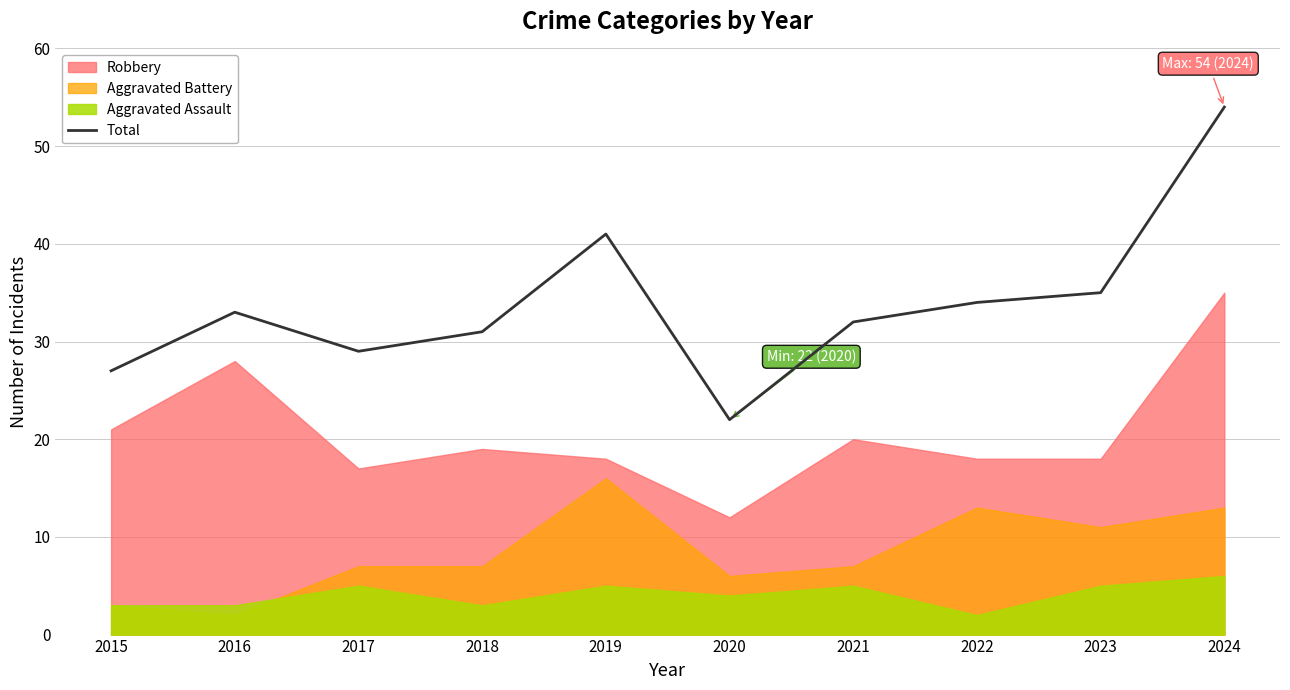

What is the value of the 6th point from the left?

22